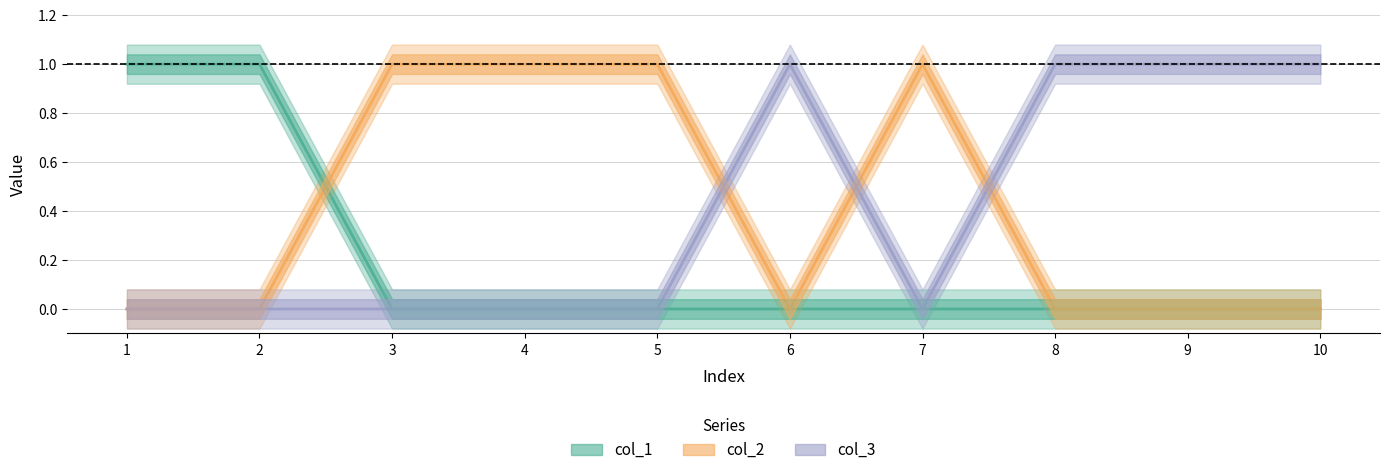

Rank the series by their maximum value, from highest to lowest.

col_1, col_2, col_3